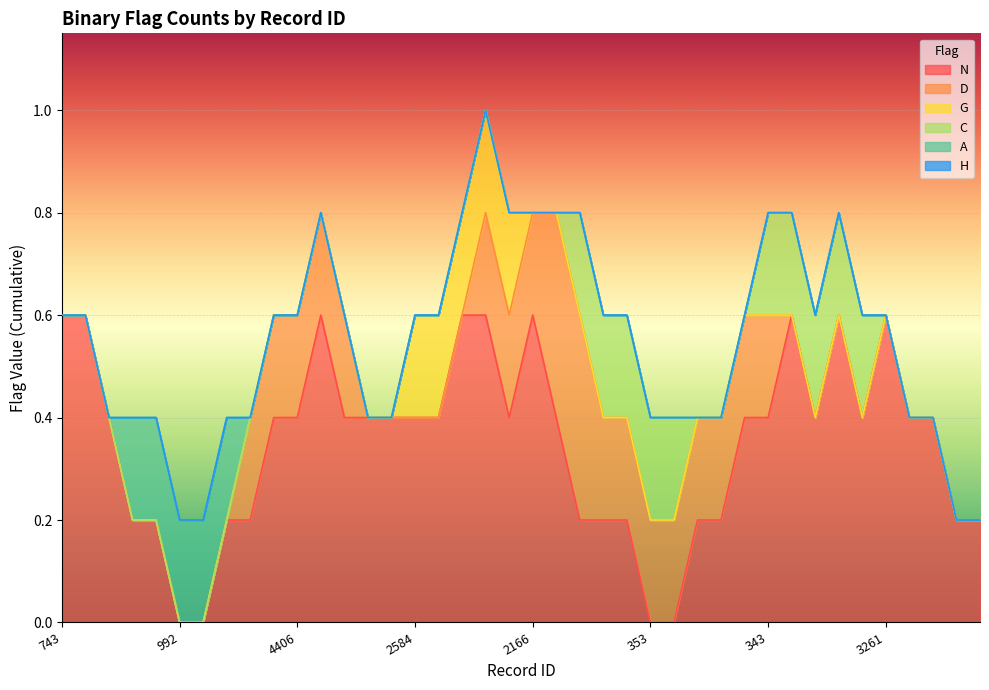

What is the spread (max minus min) of values at 3192?

1